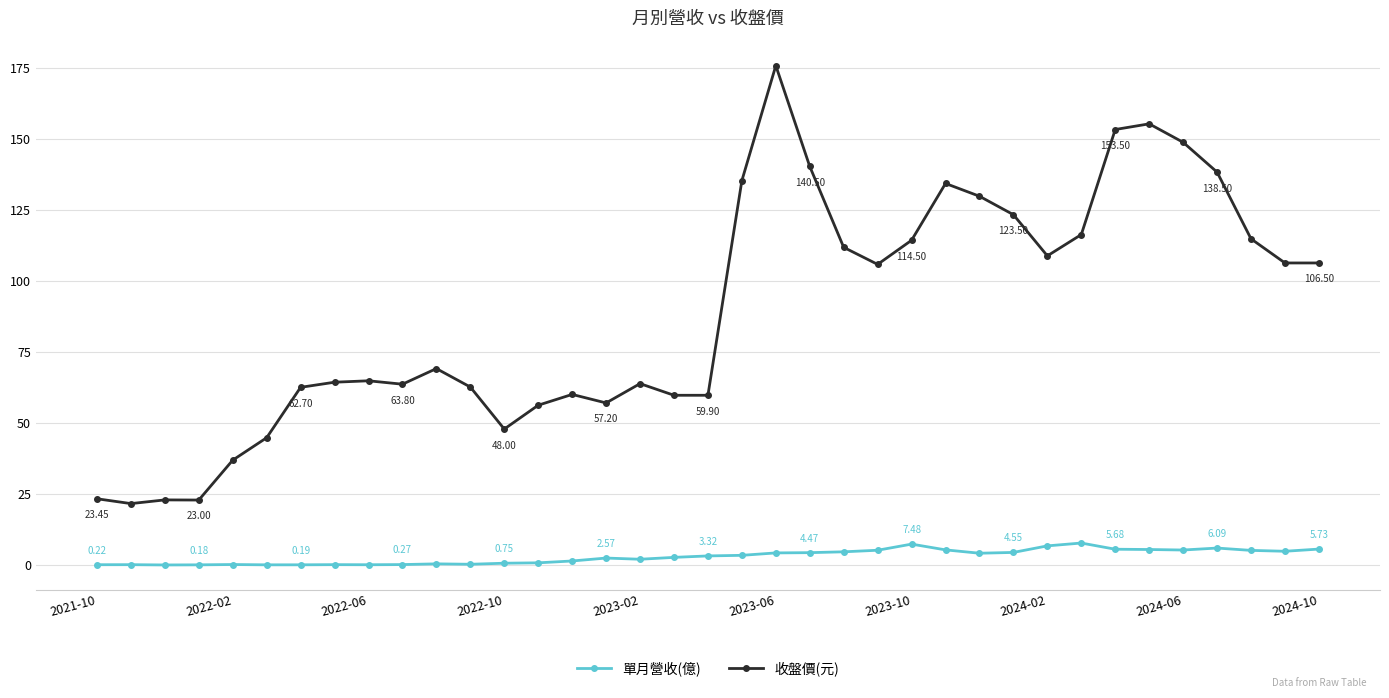

True or false: 單月營收(億) has more than 2 points higher than both neighbors.

True